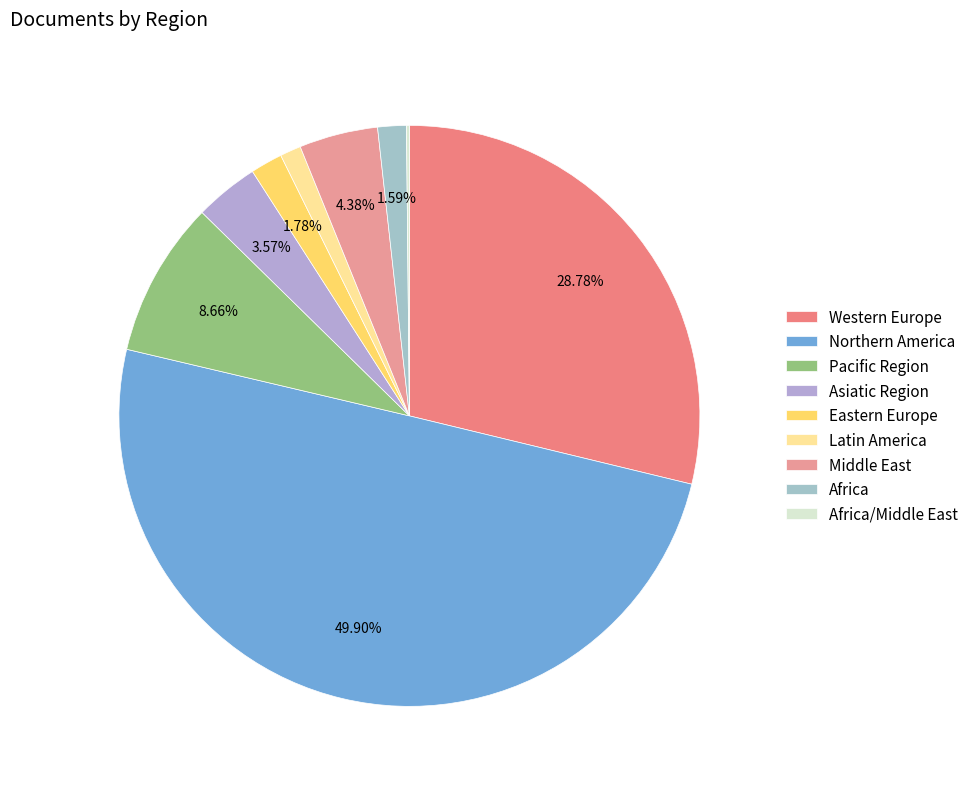

Combined, what portion of the pie is Middle East and Pacific Region?

13.0%